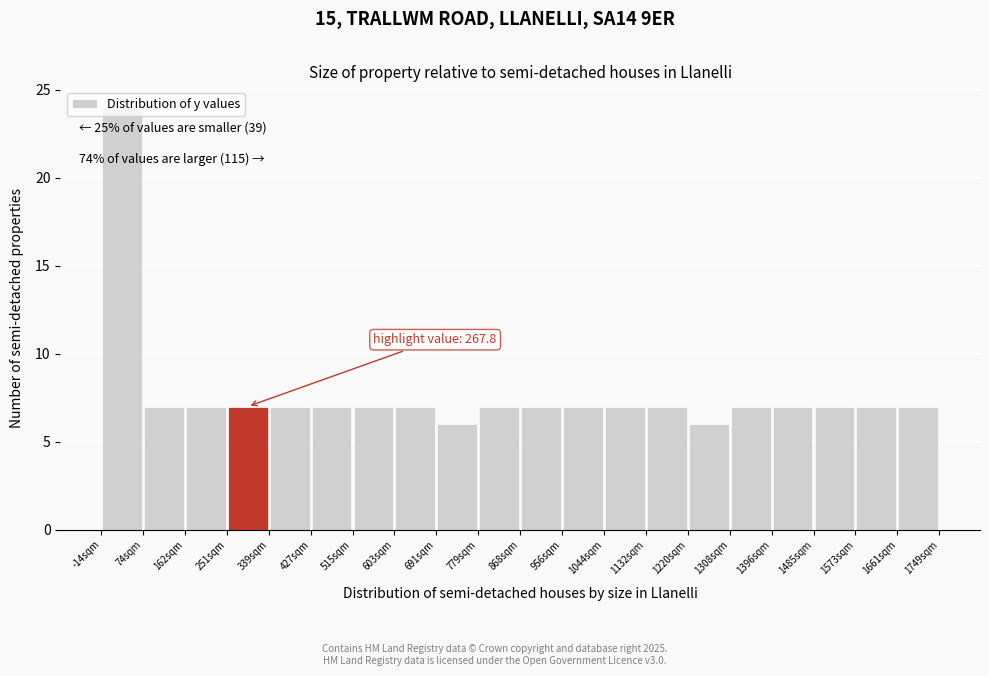

Over which range of the x-axis is the bar tallest?

-10 to 70